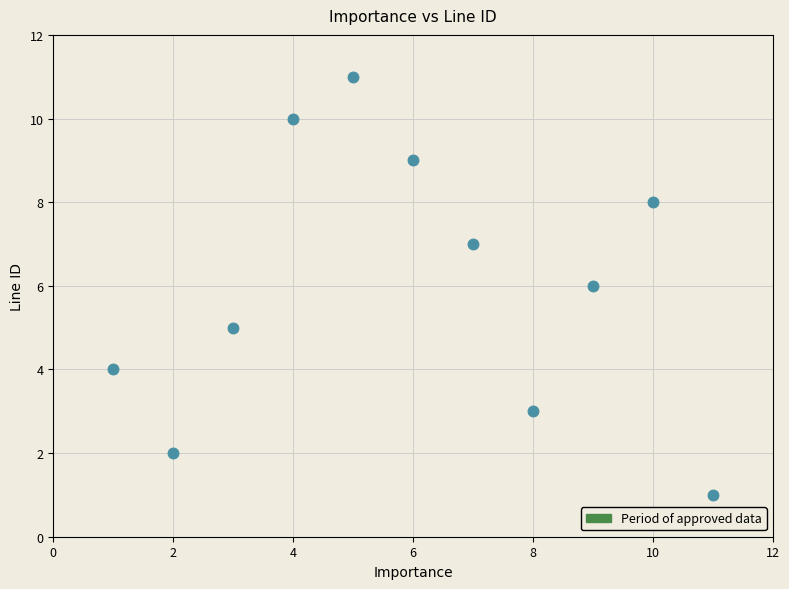

What is the range of X values (max minus min)?

10